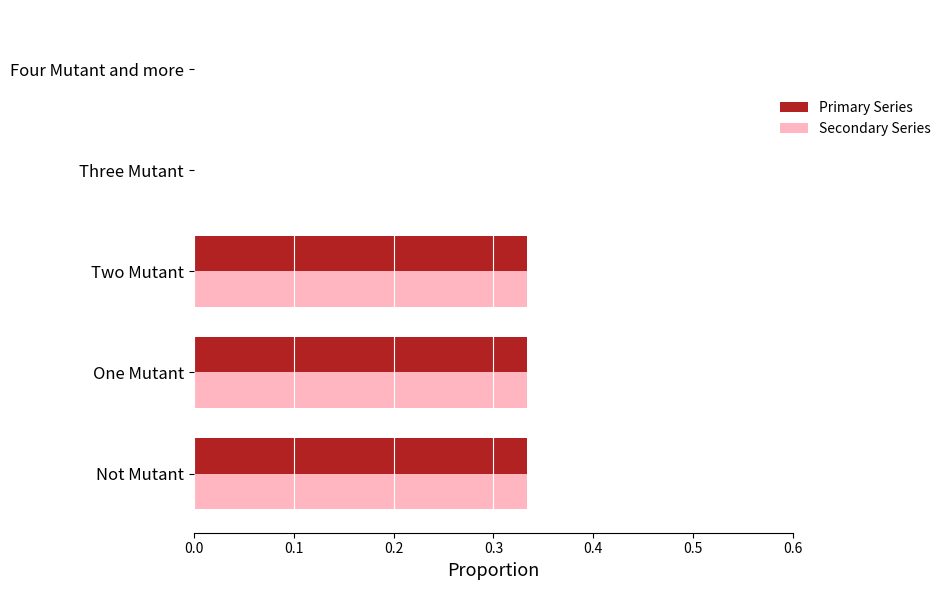

The Secondary Series series shows -0.1 at Three Mutant. True or false?

False